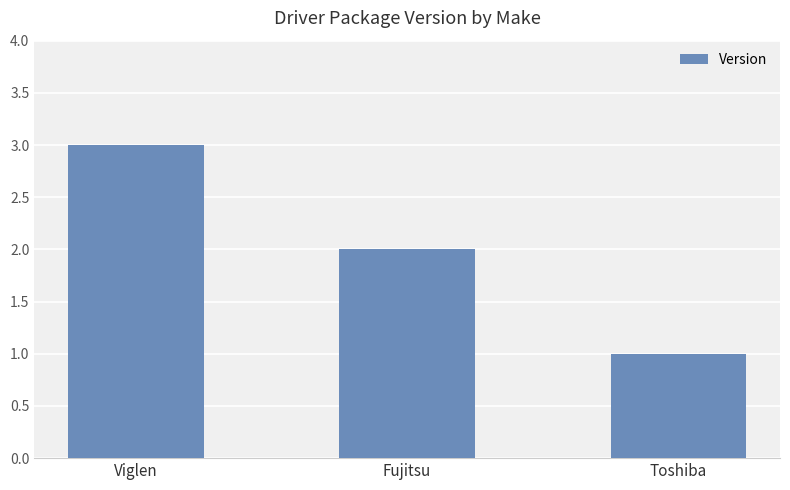

Which category has the highest value across all series?

Viglen